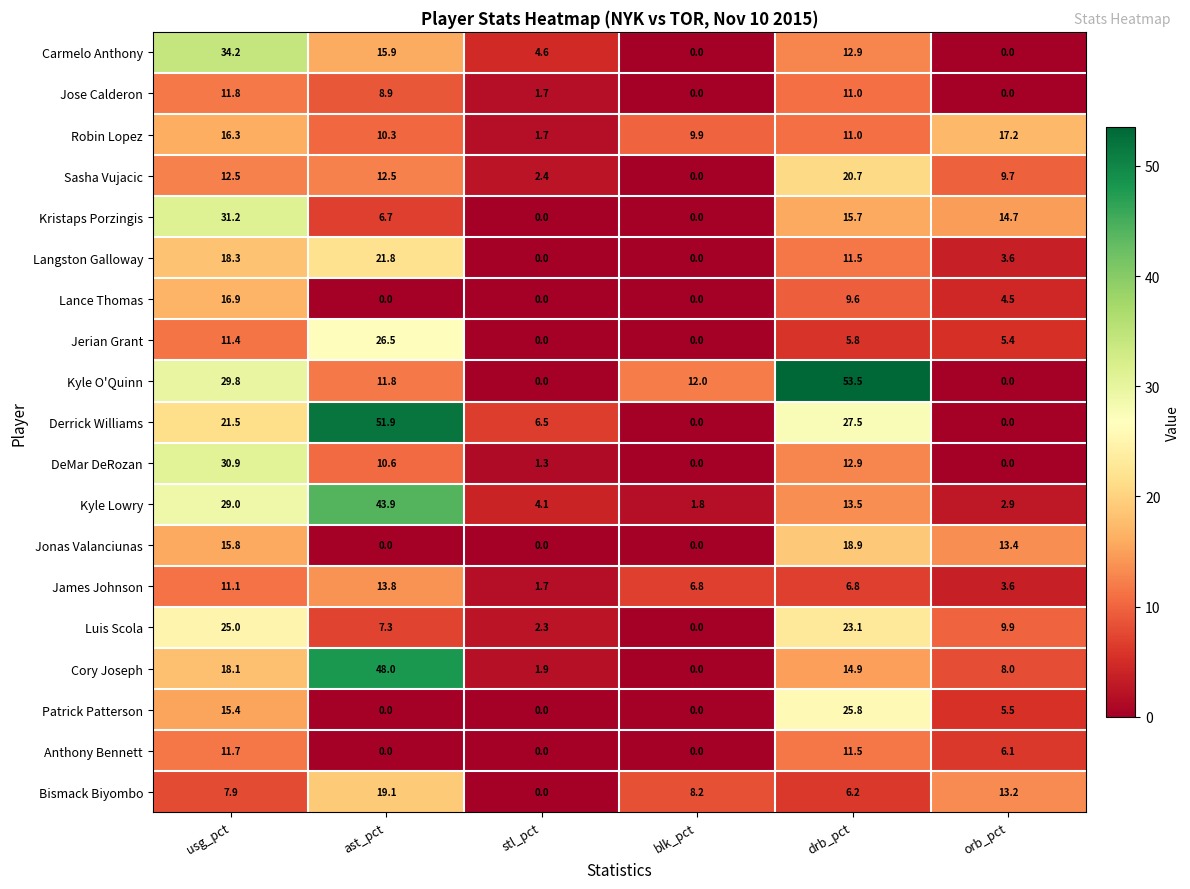

The Jonas Valanciunas series shows 0.0 at stl_pct. True or false?

True